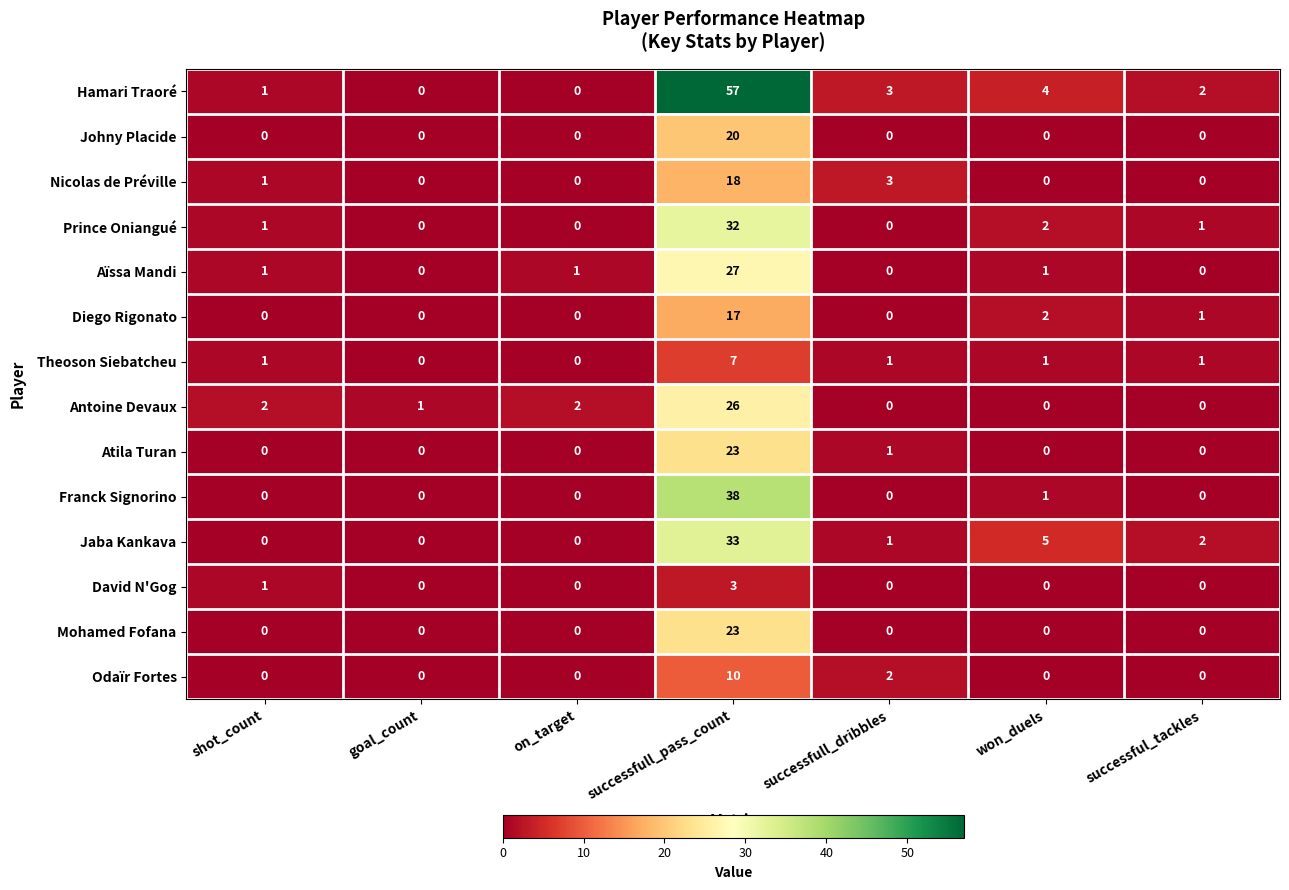

At which category is the sum across all series the highest?

successfull_pass_count